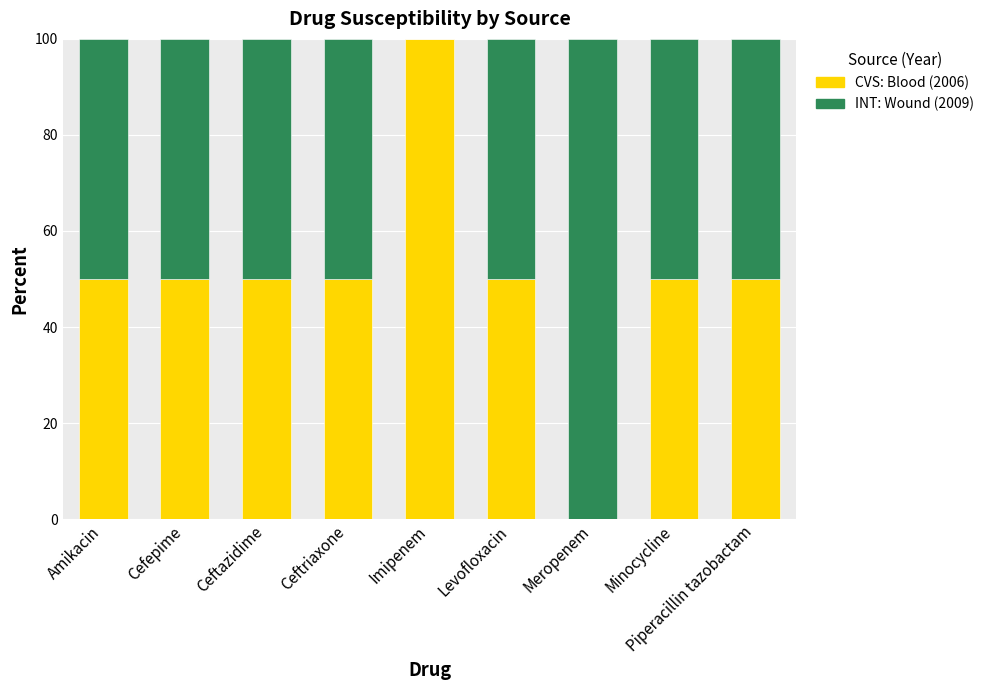

The CVS: Blood (2006) series shows 50 at Piperacillin tazobactam. True or false?

True